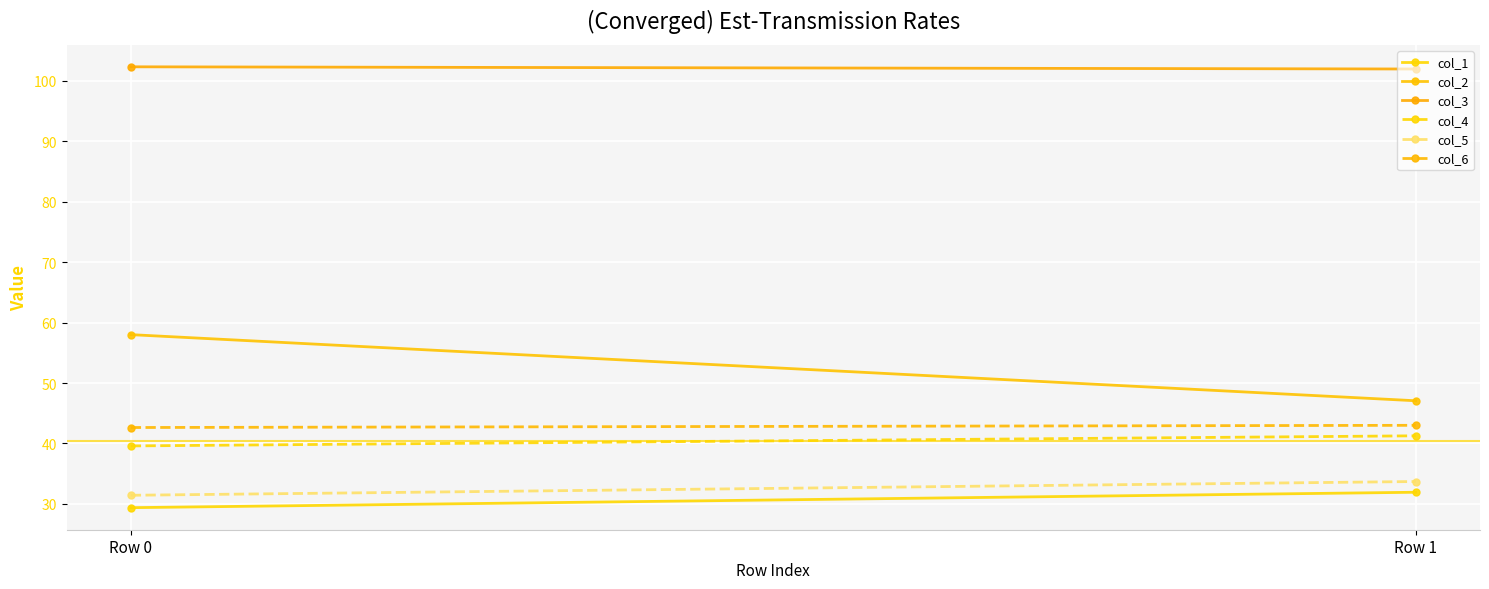

Reading left to right, list all the values displayed in this chart.

col_1: Row 0=29.4	Row 1=31.9
col_2: Row 0=58.0	Row 1=47.1
col_3: Row 0=102.3	Row 1=101.9
col_4: Row 0=39.6	Row 1=41.3
col_5: Row 0=31.4	Row 1=33.7
col_6: Row 0=42.6	Row 1=43.0